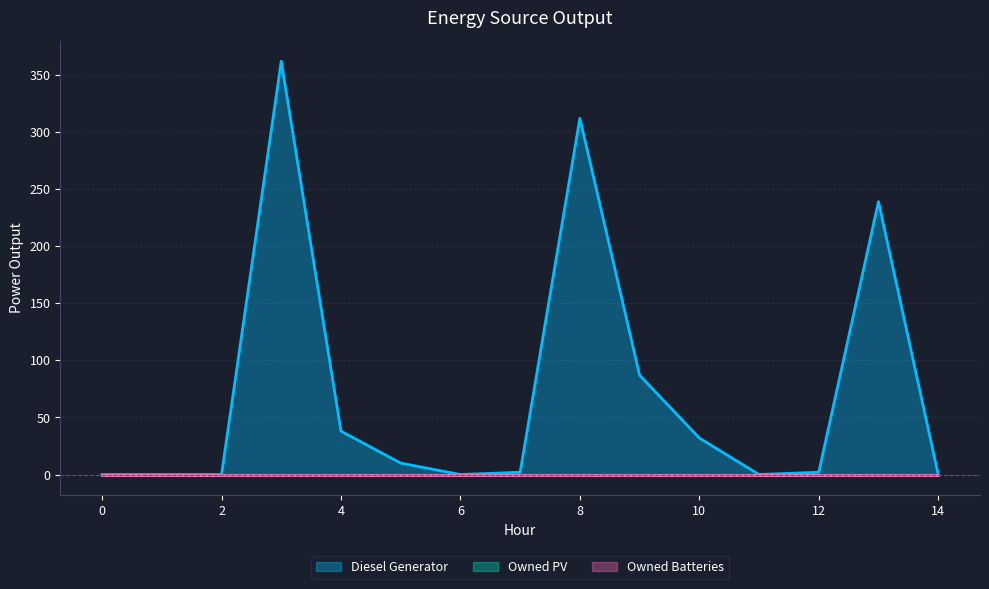

Reading right to left, list all the values displayed in this chart.

Diesel Generator: 0	239	2	0	32	87	312	2	0	10	38	362	0	0	0
Owned PV: 0	0	0	0	0	0	0	0	0	0	0	0	0	0	0
Owned Batteries: 0	0	0	0	0	0	0	0	0	0	0	0	0	0	0